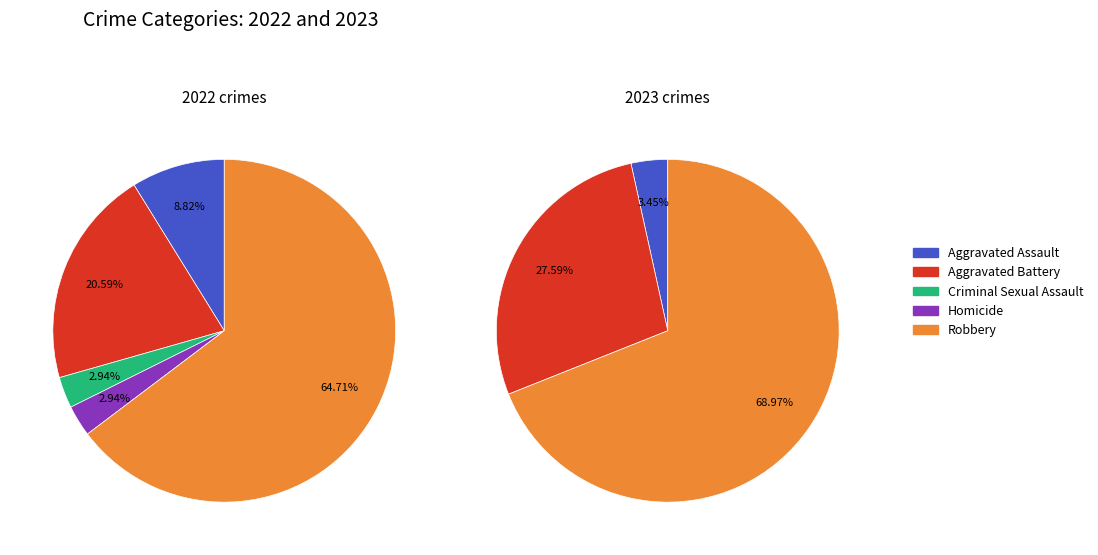

Does any single category account for the majority?

Yes